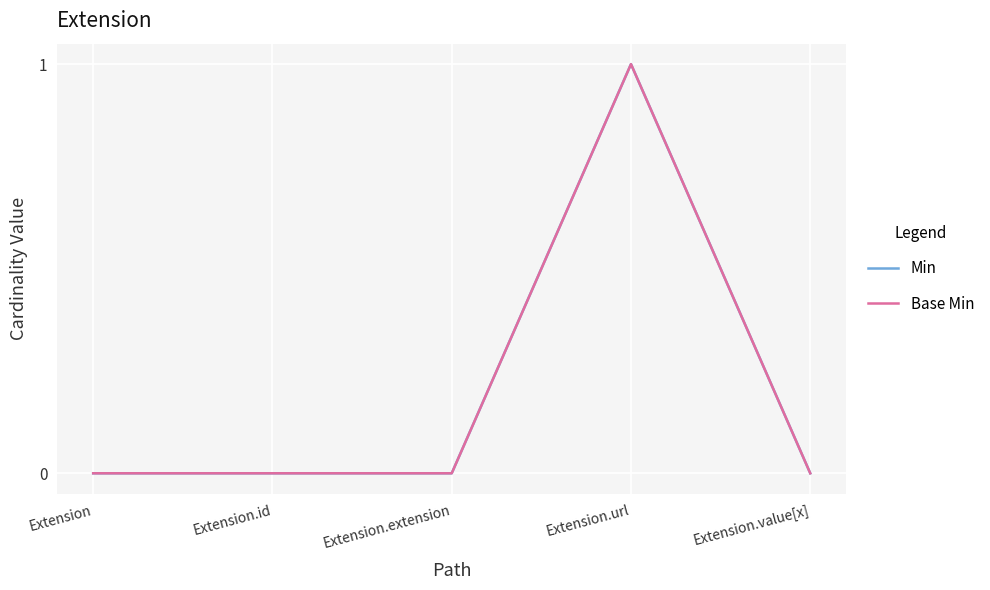

What position from the left is Extension.extension?

3